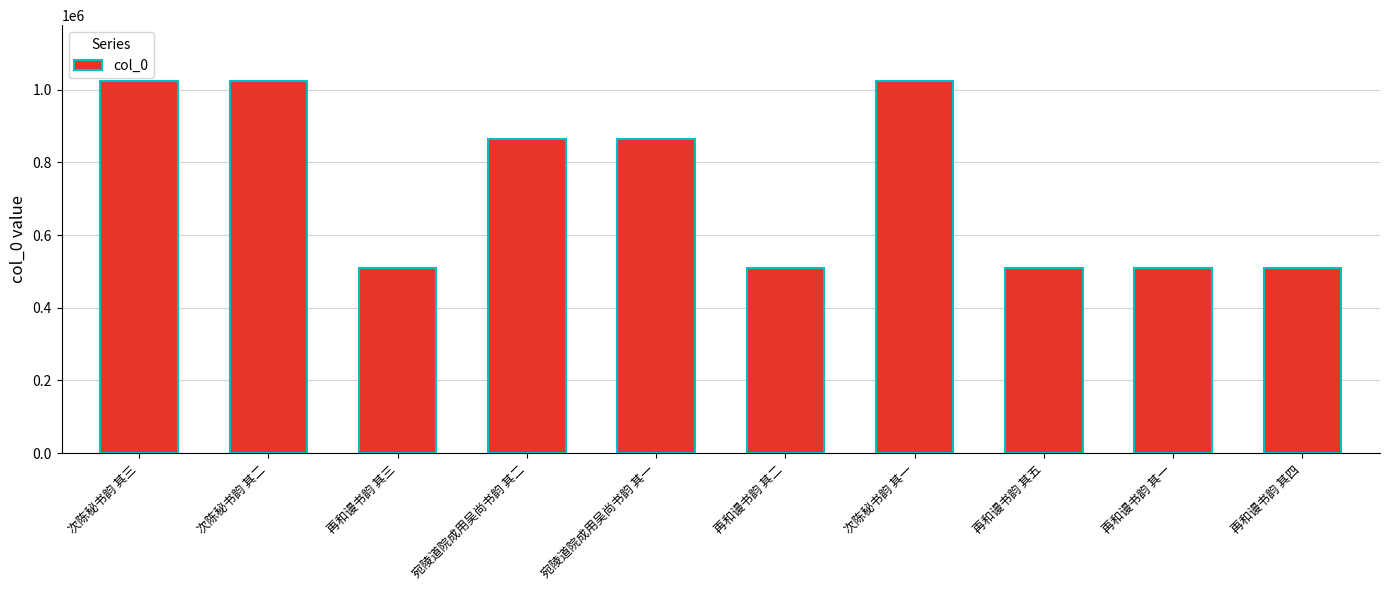

What is the label of the 6th bar from the left?

再和谩书韵 其二